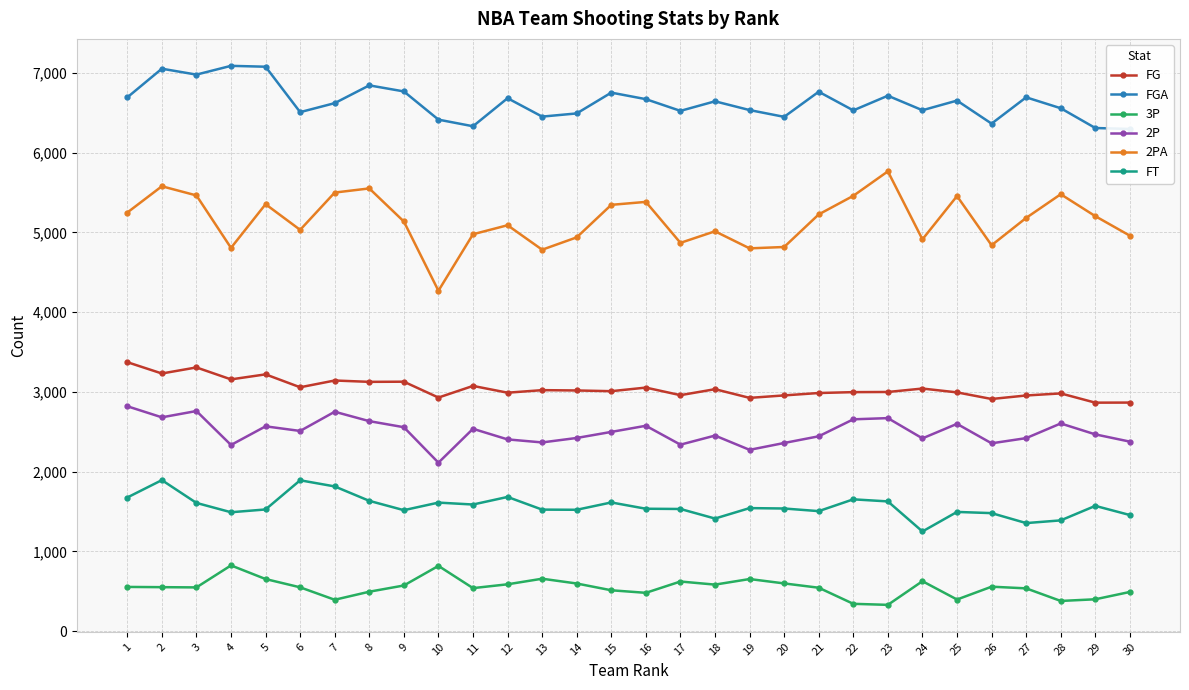

List the labels in order of 2P value, largest first.

1, 3, 7, 2, 23, 22, 8, 28, 25, 16, 5, 9, 11, 6, 15, 29, 18, 21, 14, 27, 24, 12, 30, 13, 20, 26, 17, 4, 19, 10